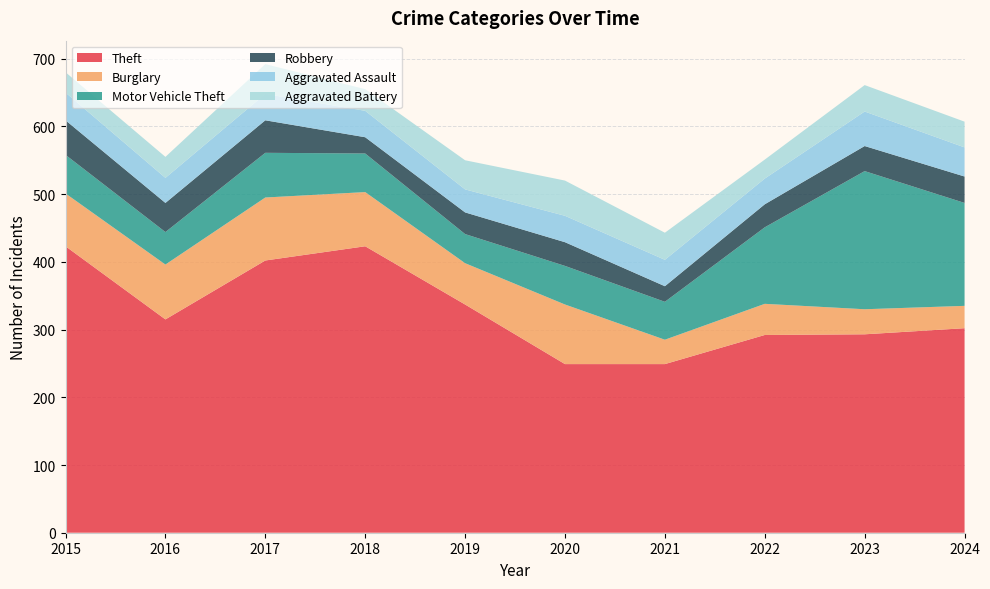

Reading left to right, list all the values displayed in this chart.

Theft: 2015=423	2016=315	2017=402	2018=423	2019=337	2020=249	2021=249	2022=292	2023=293	2024=302
Burglary: 2015=78	2016=81	2017=93	2018=80	2019=61	2020=88	2021=36	2022=46	2023=37	2024=33
Motor Vehicle Theft: 2015=57	2016=48	2017=66	2018=57	2019=43	2020=57	2021=56	2022=113	2023=204	2024=152
Robbery: 2015=51	2016=43	2017=48	2018=24	2019=32	2020=35	2021=23	2022=34	2023=37	2024=39
Aggravated Assault: 2015=41	2016=37	2017=39	2018=39	2019=34	2020=39	2021=39	2022=38	2023=51	2024=43
Aggravated Battery: 2015=30	2016=31	2017=44	2018=32	2019=43	2020=52	2021=40	2022=28	2023=39	2024=38